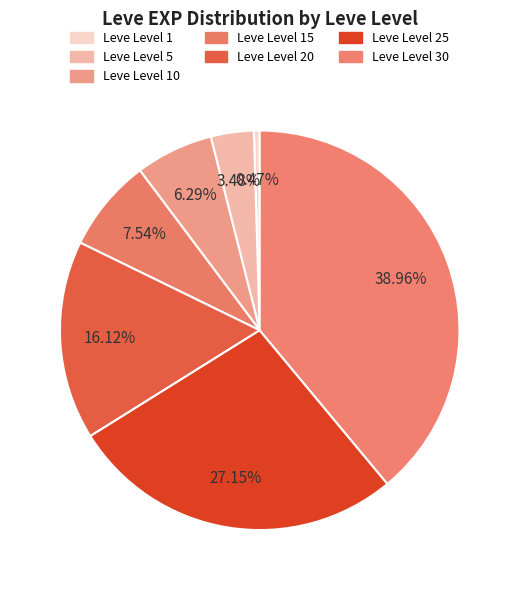

Rank the categories by value from highest to lowest.

Leve Level 30, Leve Level 25, Leve Level 20, Leve Level 15, Leve Level 10, Leve Level 5, Leve Level 1